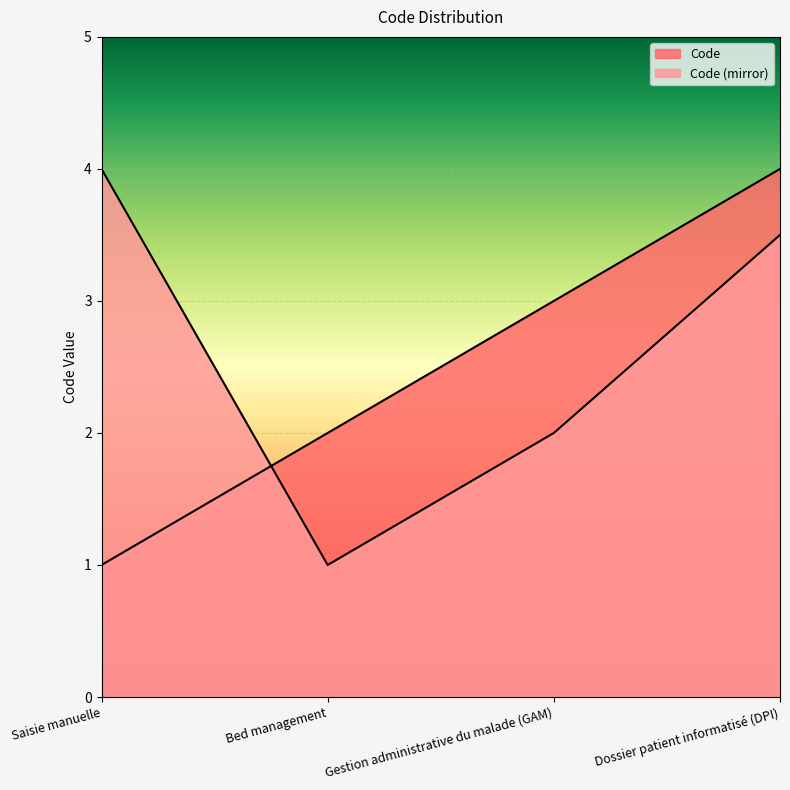

What is the difference between the maximum and minimum values?

3